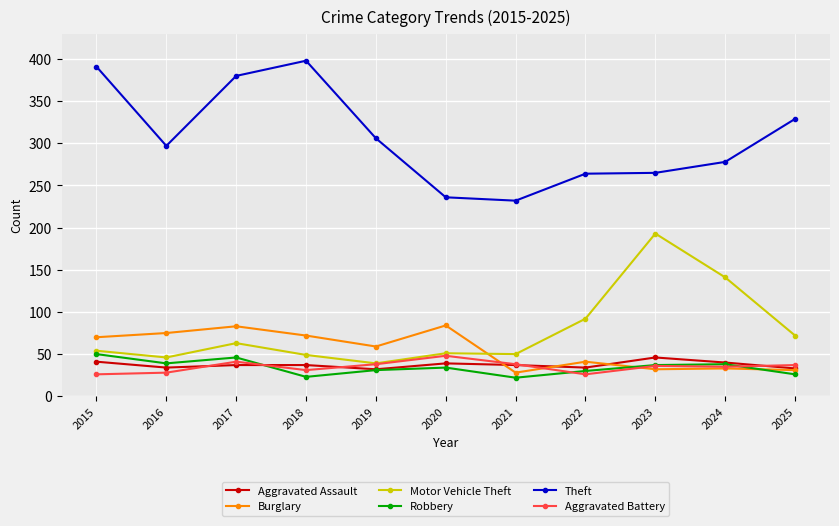

Where is the first local minimum for Theft?

2016